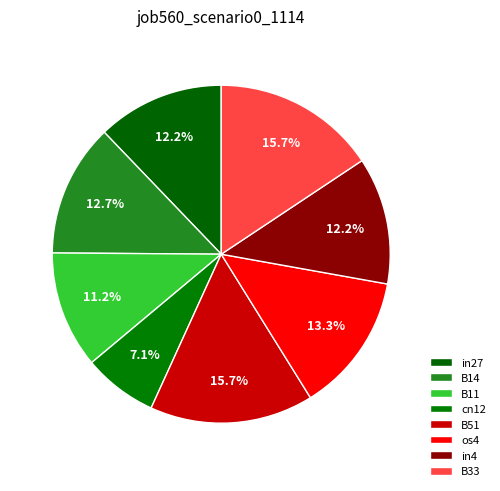

Count the number of slices in the pie.

8